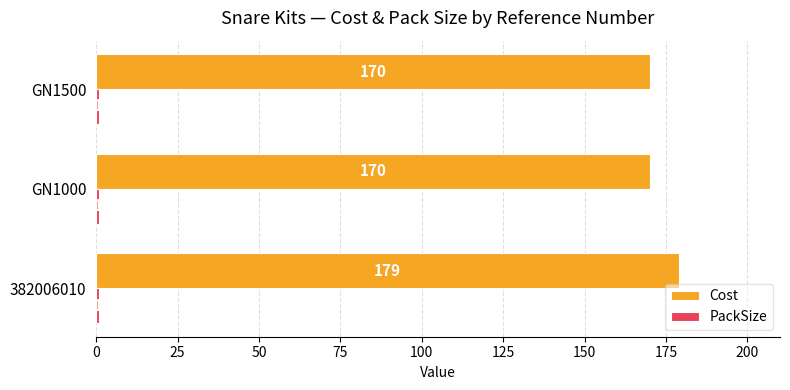

Is it true that Cost equals 170 at GN1500?

True